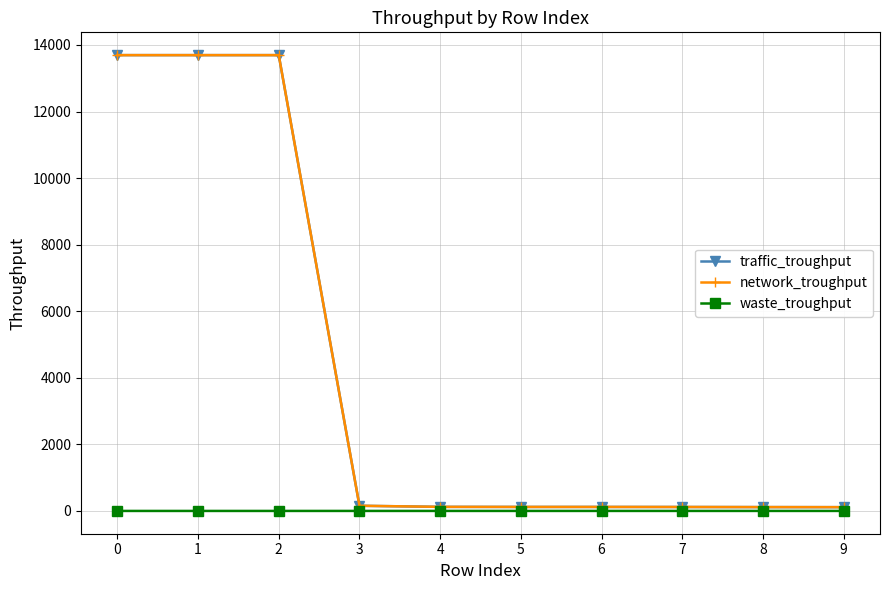

Which series has the largest range (max minus min)?

traffic_troughput